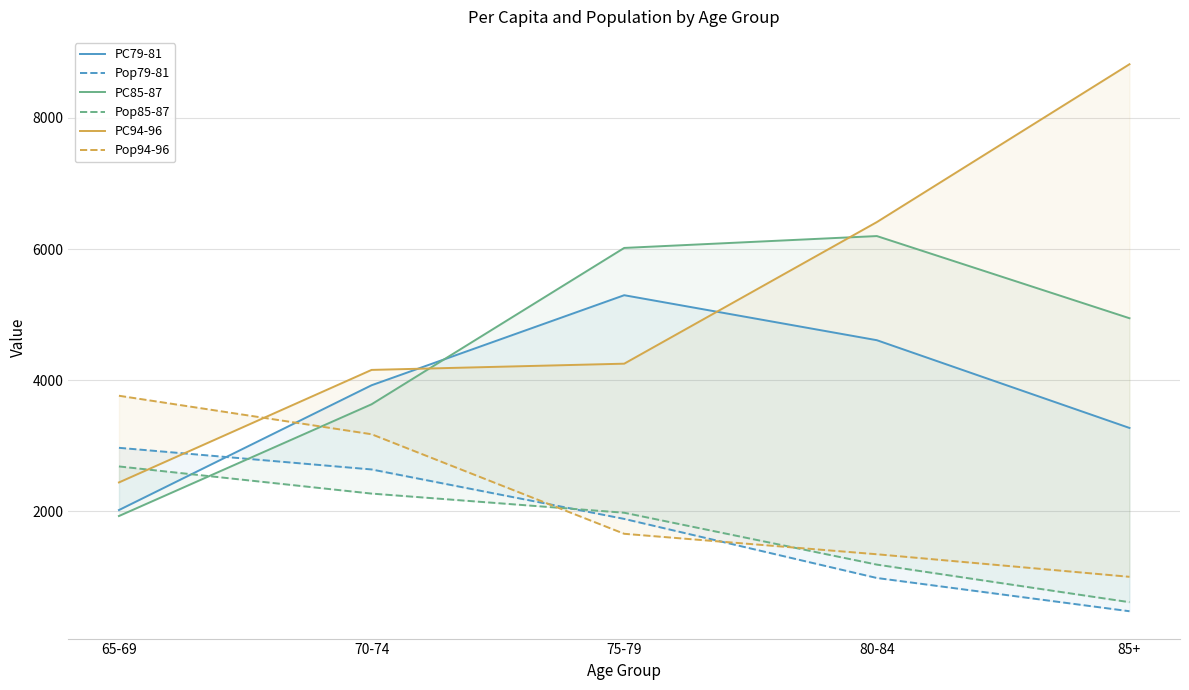

What is the total value across all series at 65-69?

15813